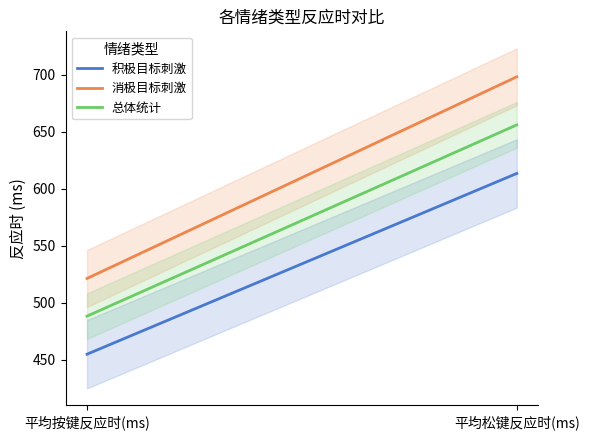

Between 平均按键反应时(ms) and 平均松键反应时(ms), which is larger?

平均松键反应时(ms)